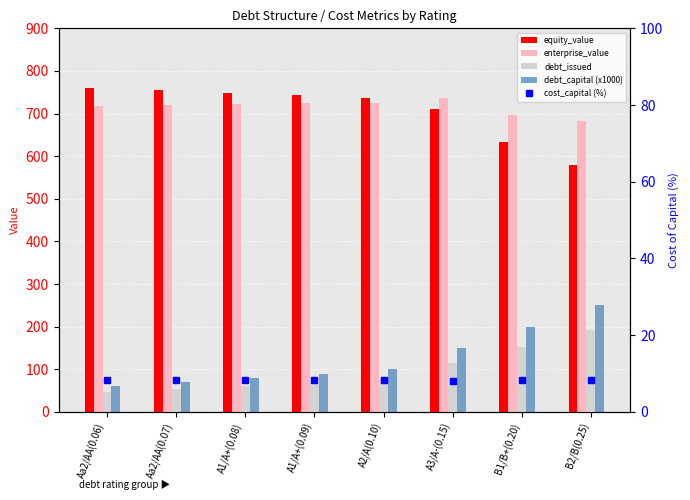

What is the difference between the maximum and second lowest values in the equity_value series?

127.5